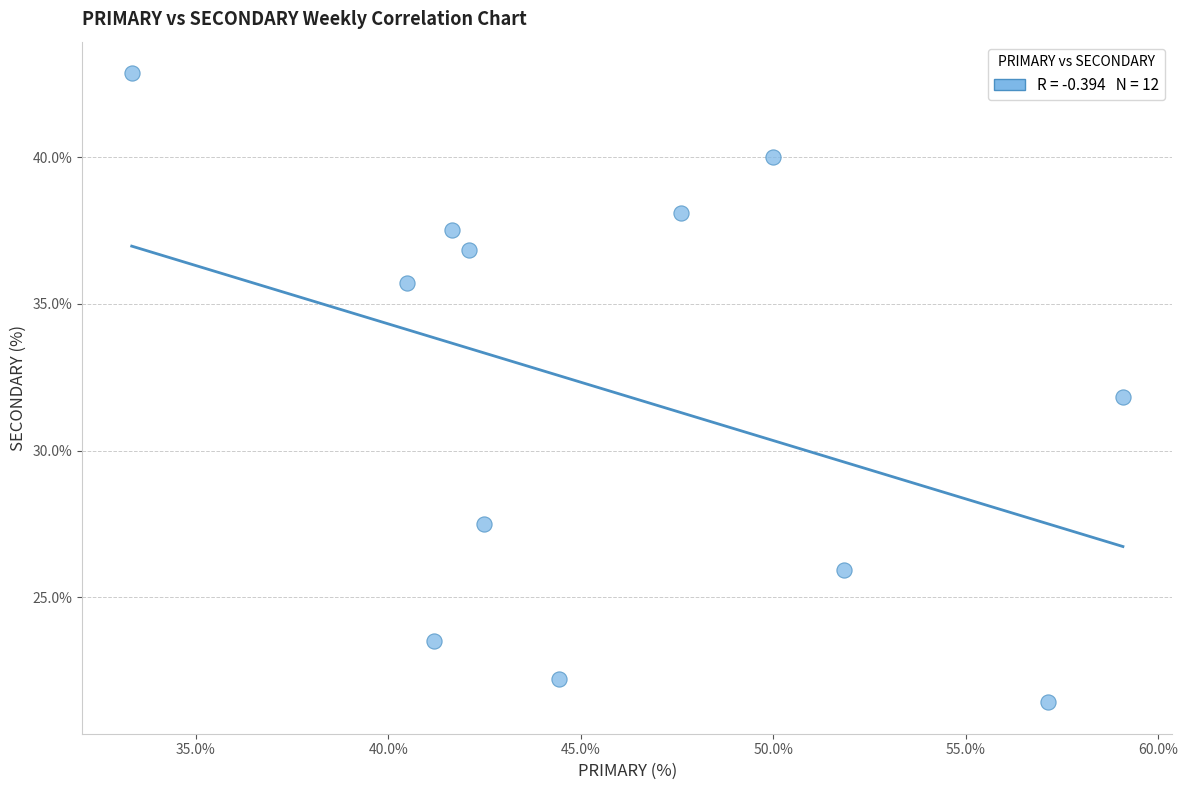

What is the average Y value?

32.0